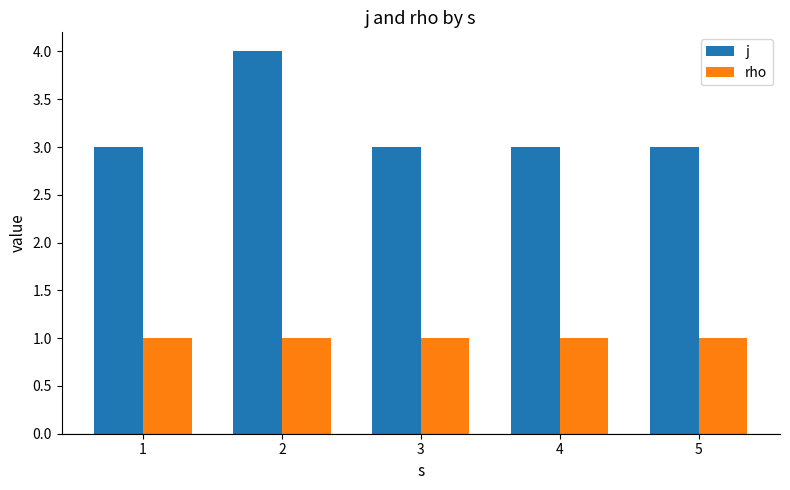

What is the difference between the maximum and minimum values in the j series?

1